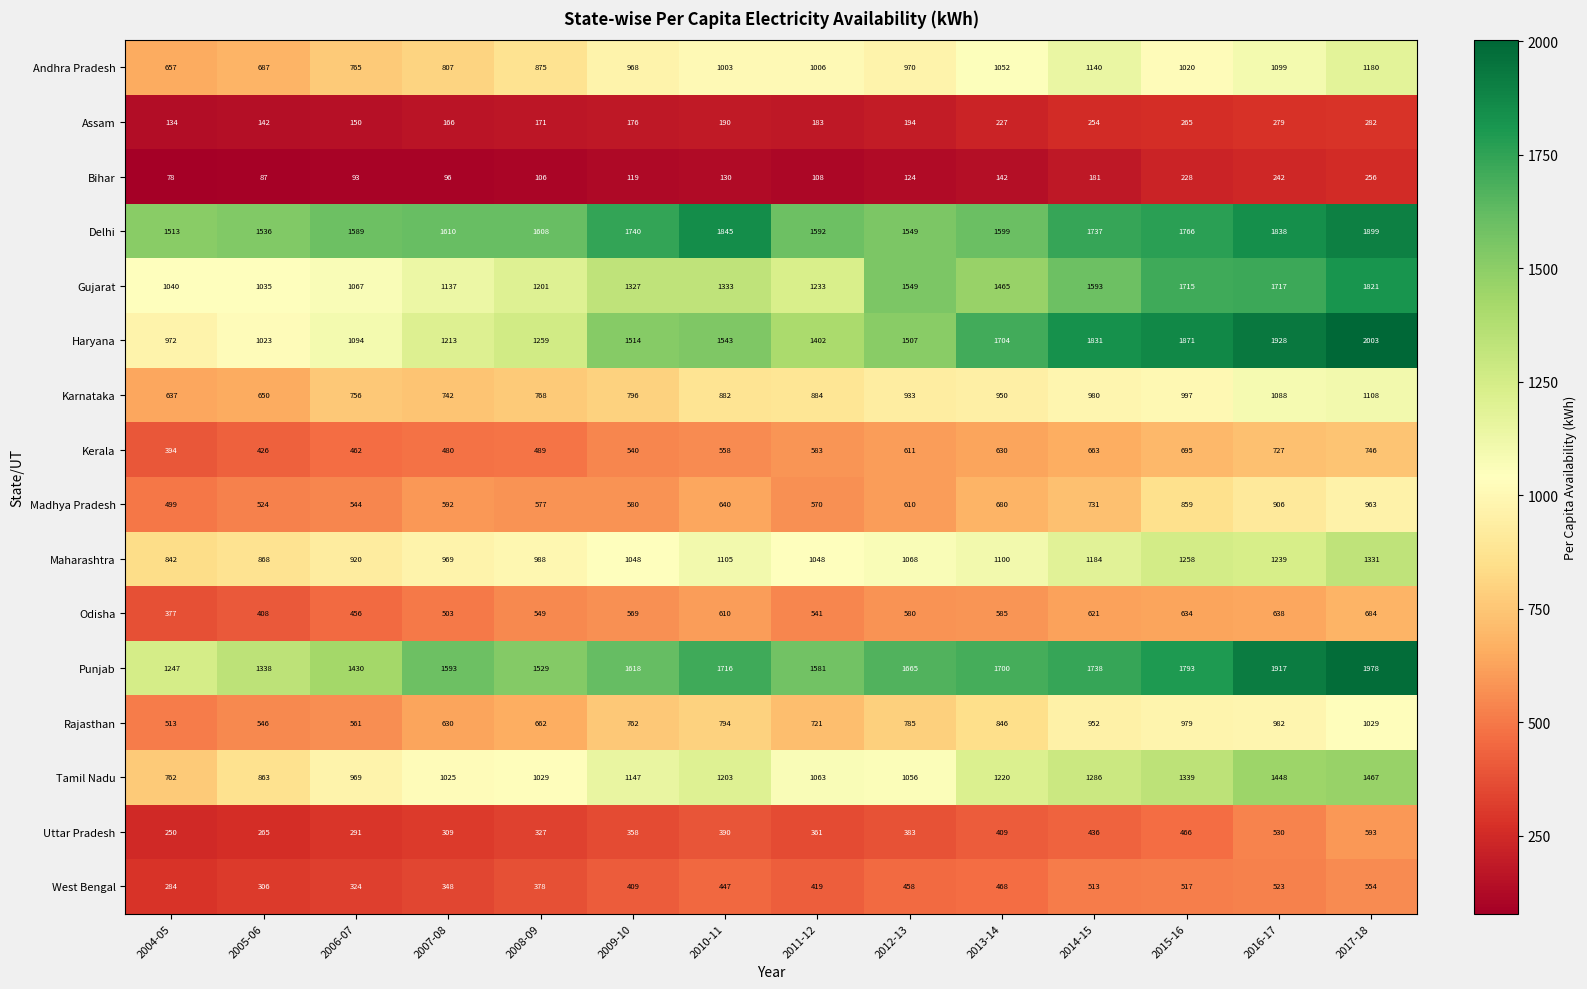

What is the smallest value displayed?

78